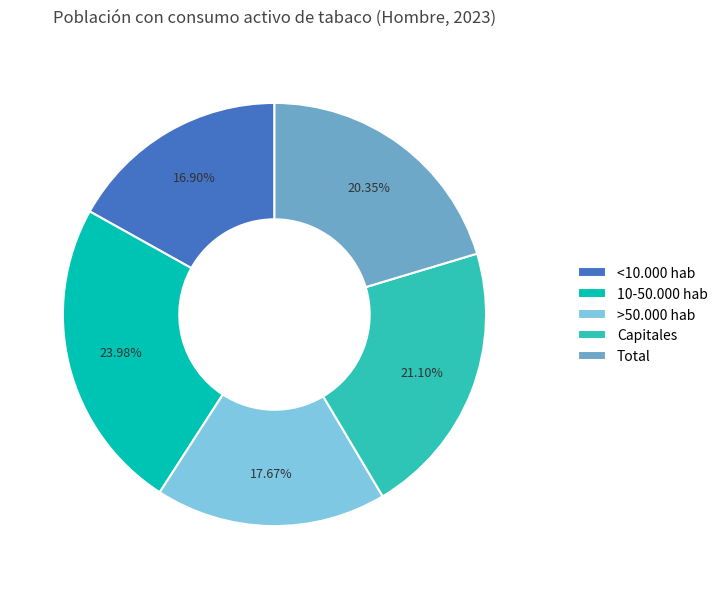

Is it true that Capitales is 27% of the pie?

False